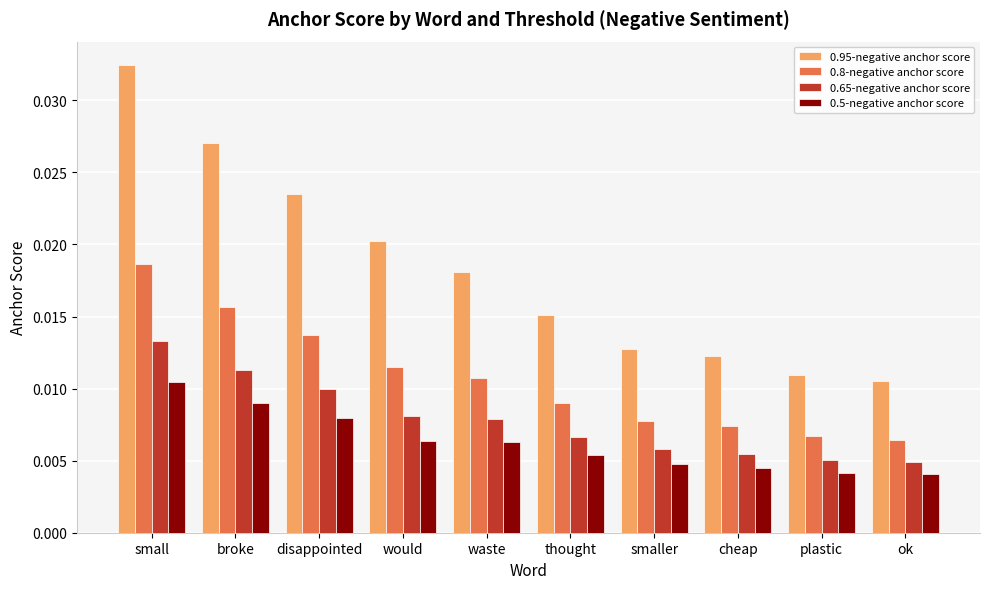

Between small and waste, which series saw the biggest shift?

0.95-negative anchor score